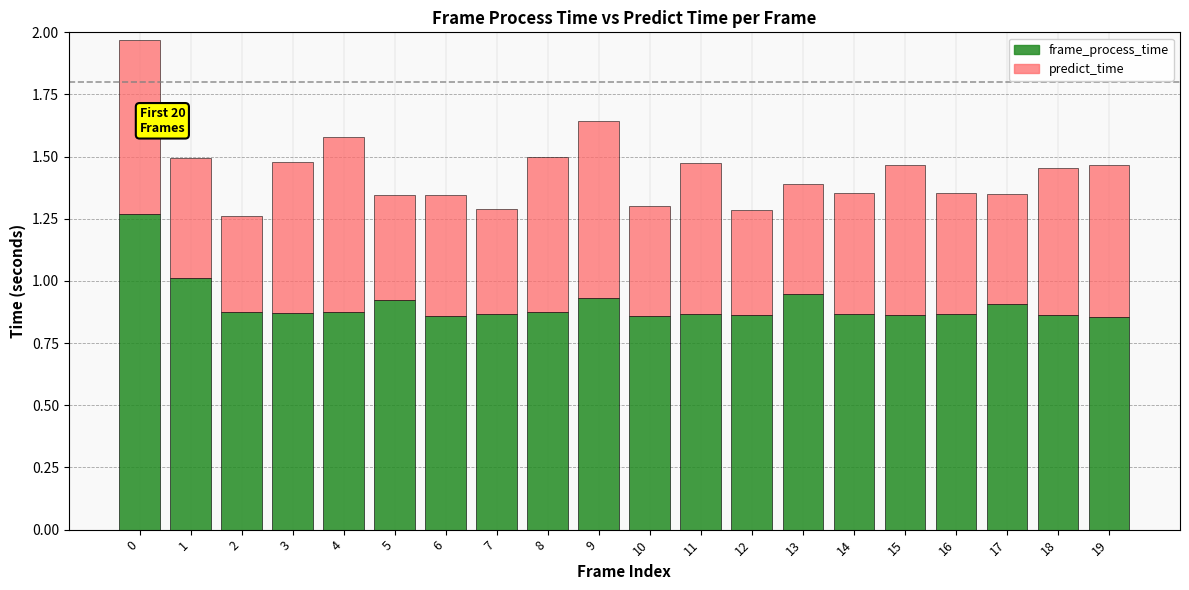

What is the total value across all series at 9?

1.6